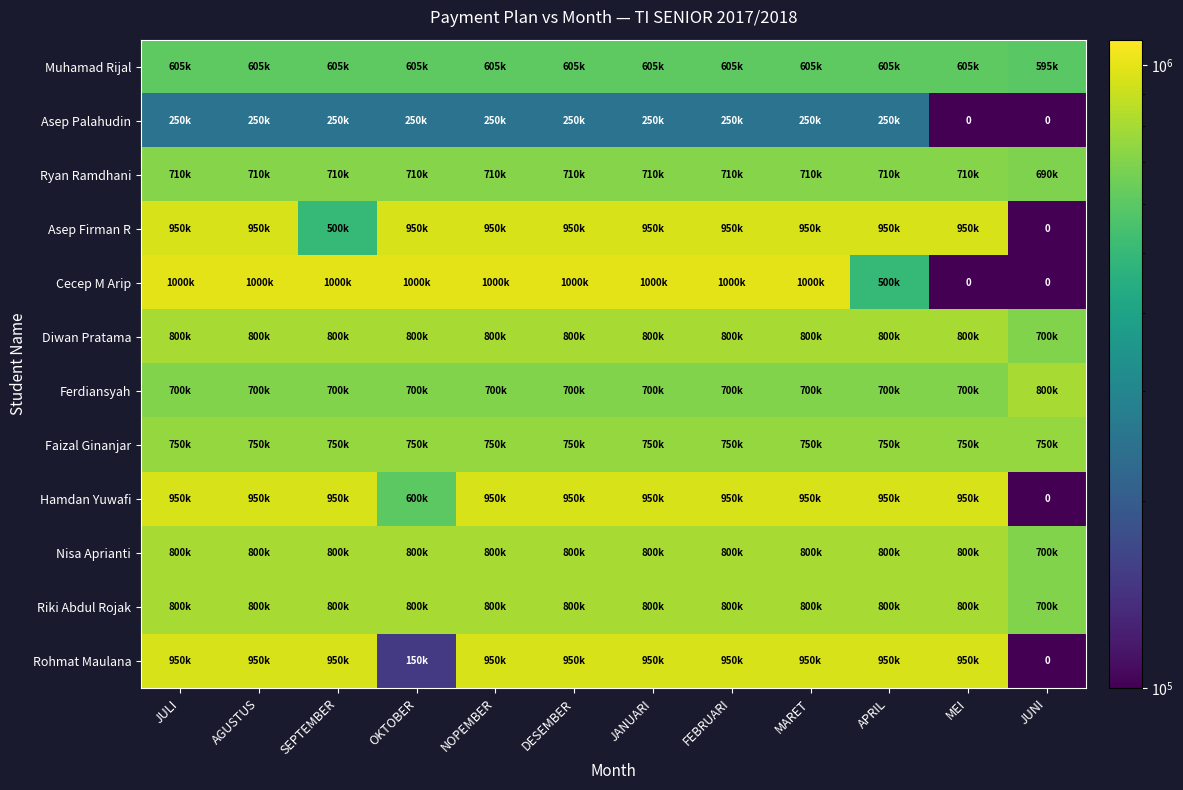

At which category is the sum across all series the highest?

JULI